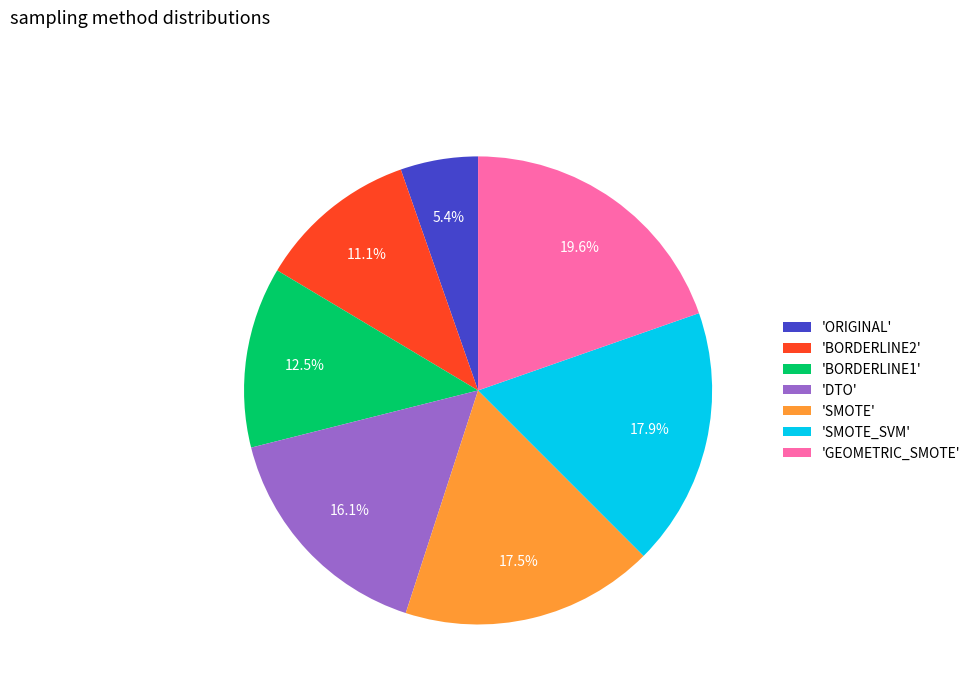

What is the ratio of the value at 'BORDERLINE1' to the value at 'SMOTE'?

0.7